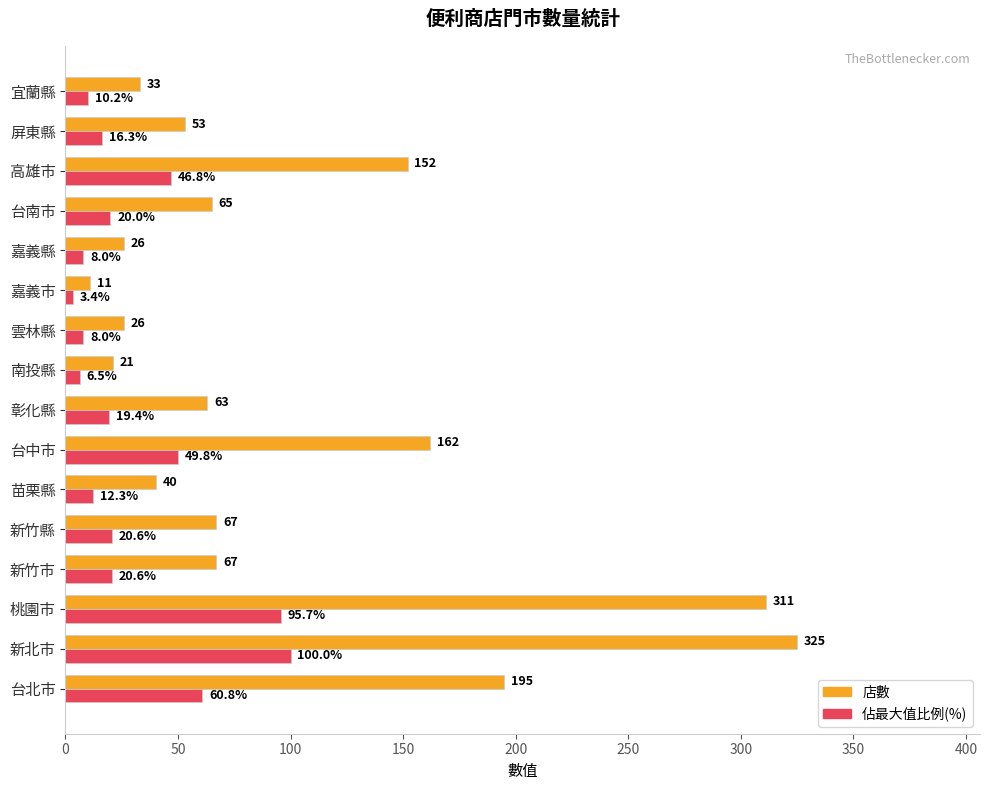

At how many categories does at least one series exceed 164?

3